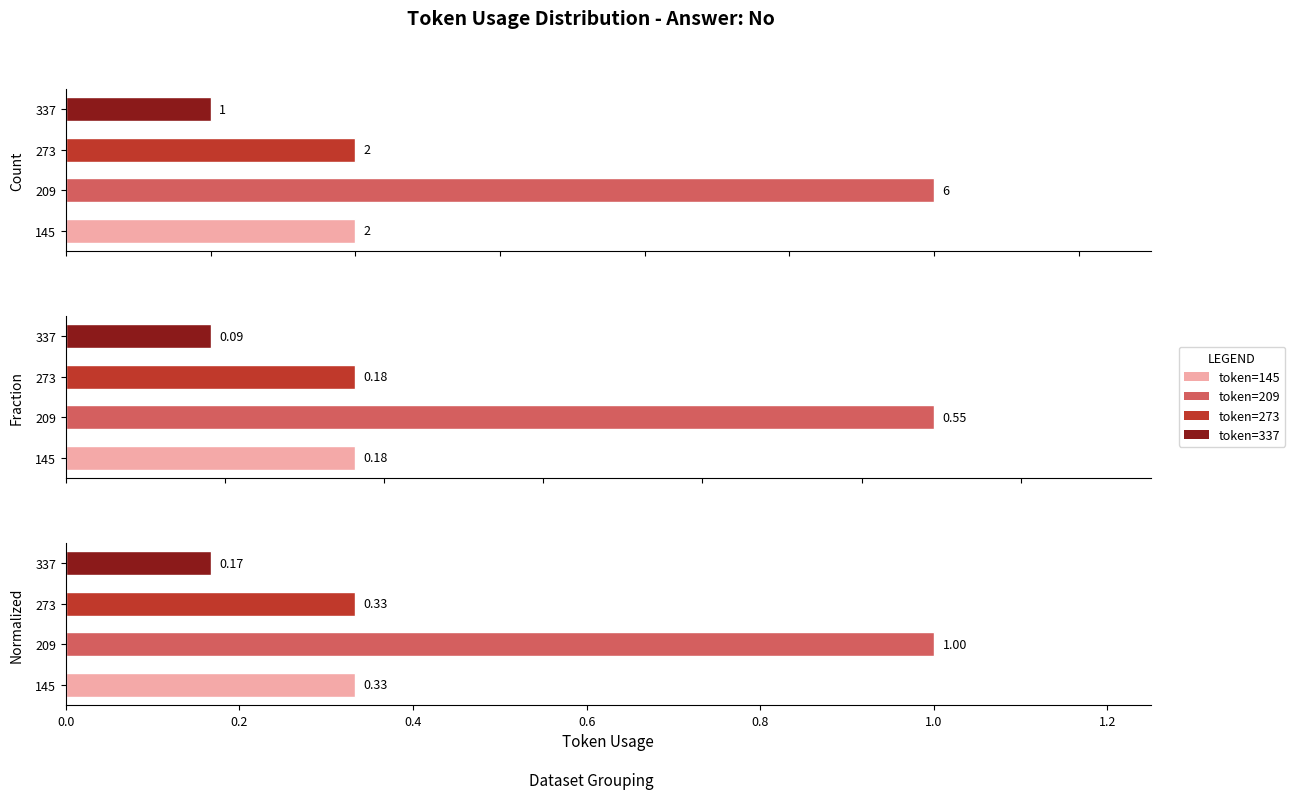

Are the bars grouped side by side (vs. stacked)?

Yes